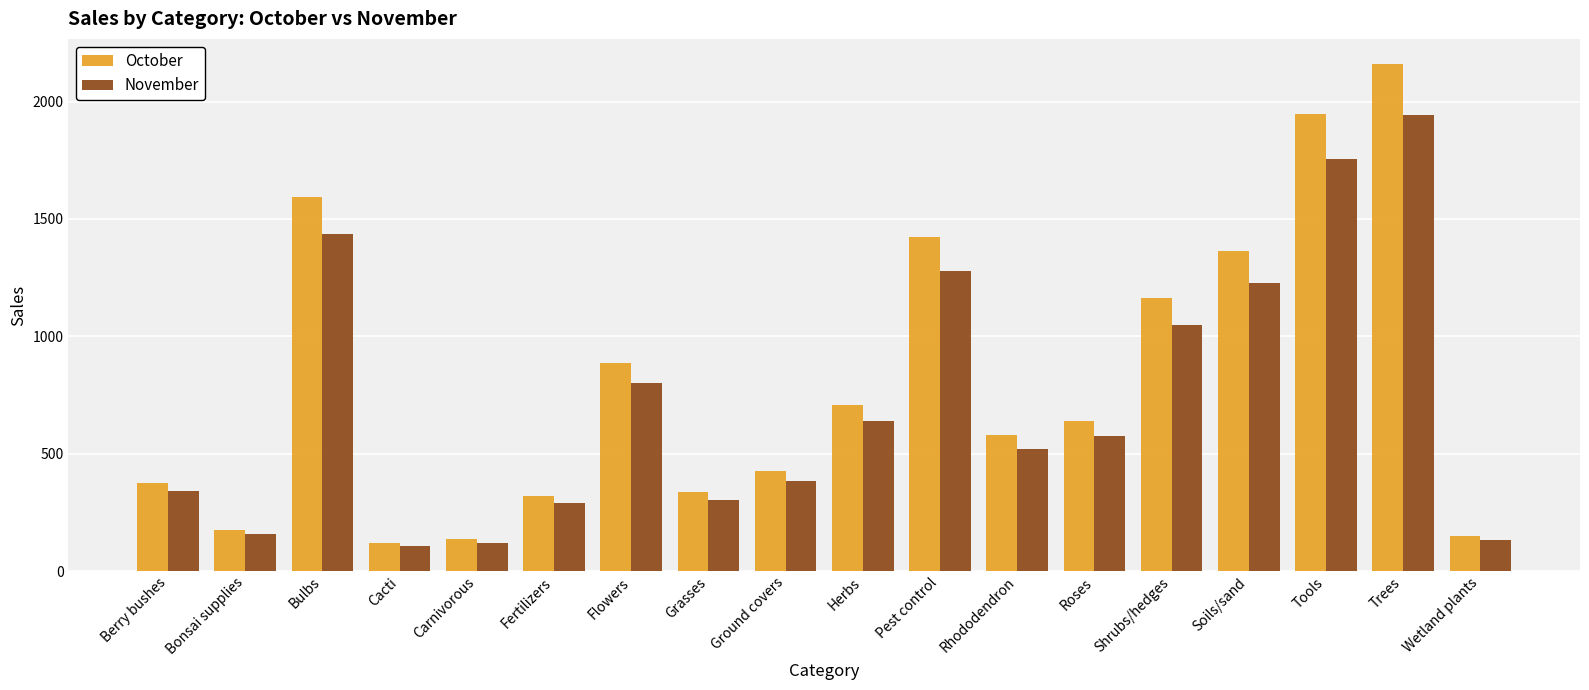

At which category does the chart reach its peak across all series?

Trees